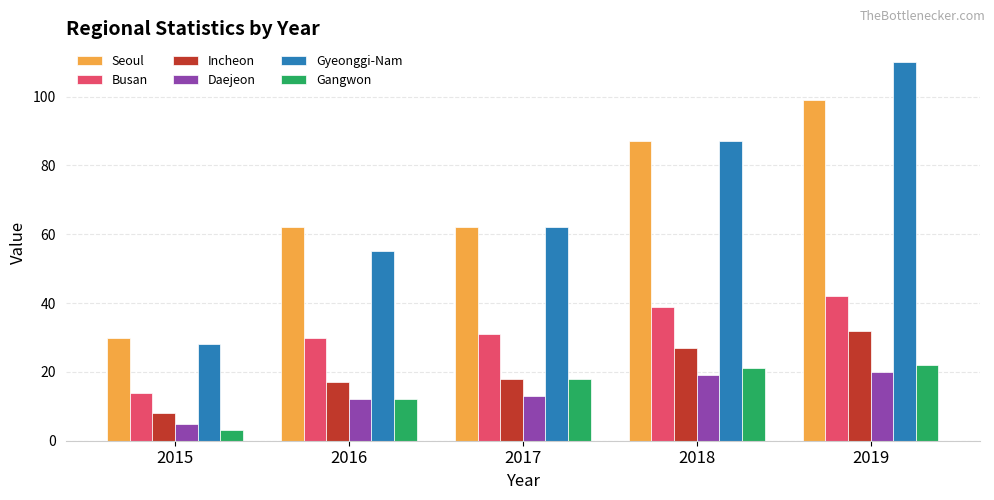

Is the value of Seoul at 2019 greater than the value of Incheon at 2016?

Yes